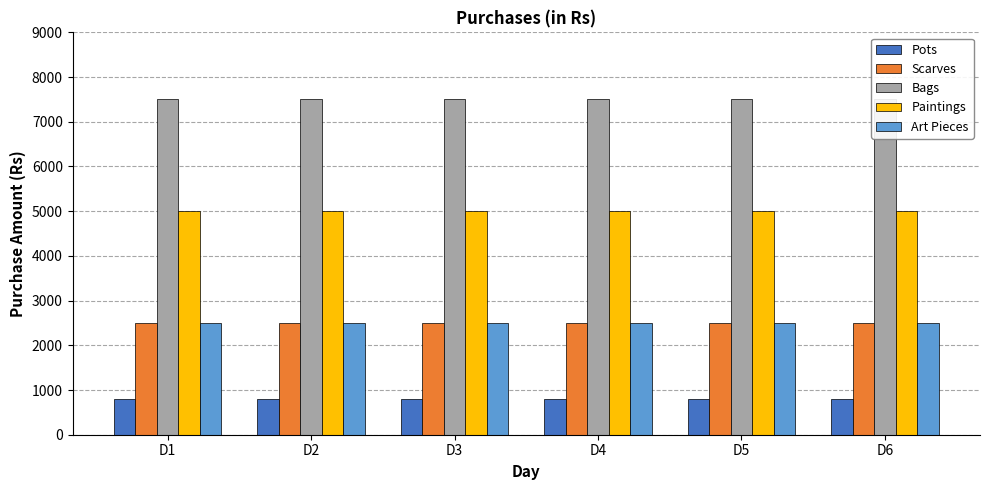

Count the number of categories in the chart.

6